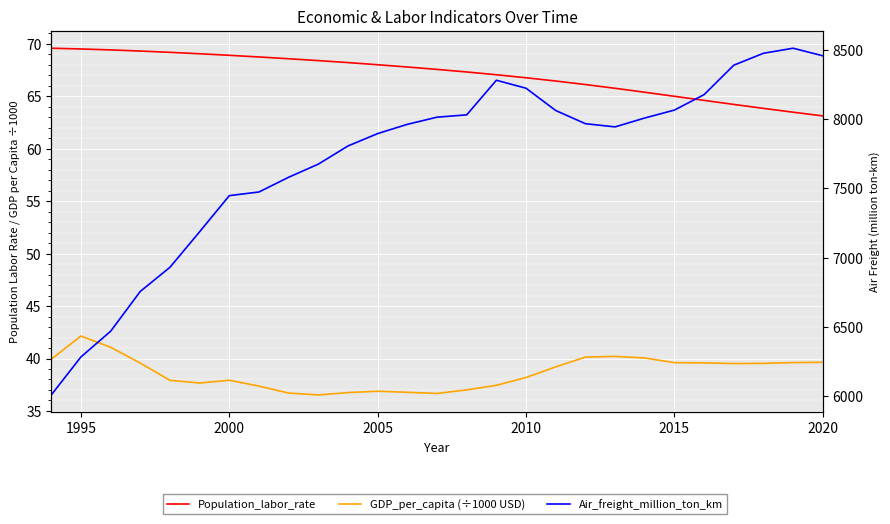

Reading right to left, list all the values displayed in this chart.

Population_labor_rate: 63.1	63.5	63.9	64.2	64.6	65.0	65.4	65.8	66.1	66.5	66.8	67.1	67.3	67.6	67.8	68.0	68.2	68.4	68.6	68.8	68.9	69.1	69.2	69.3	69.4	69.5	69.6
GDP_per_capita (÷1000 USD): 39.6	39.6	39.5	39.5	39.6	39.6	40.0	40.2	40.1	39.2	38.2	37.4	37.0	36.7	36.8	36.9	36.8	36.5	36.7	37.4	37.9	37.7	37.9	39.6	41.1	42.1	39.9
Air_freight_million_ton_km: 8458.7	8513.4	8476.9	8390.8	8178.1	8066.4	8009.1	7945.0	7968.0	8063.2	8224.4	8281.9	8031.9	8015.3	7963.5	7896.6	7807.3	7675.9	7581.2	7474.6	7448.2	7187.3	6930.5	6756.1	6468.2	6282.6	6007.9